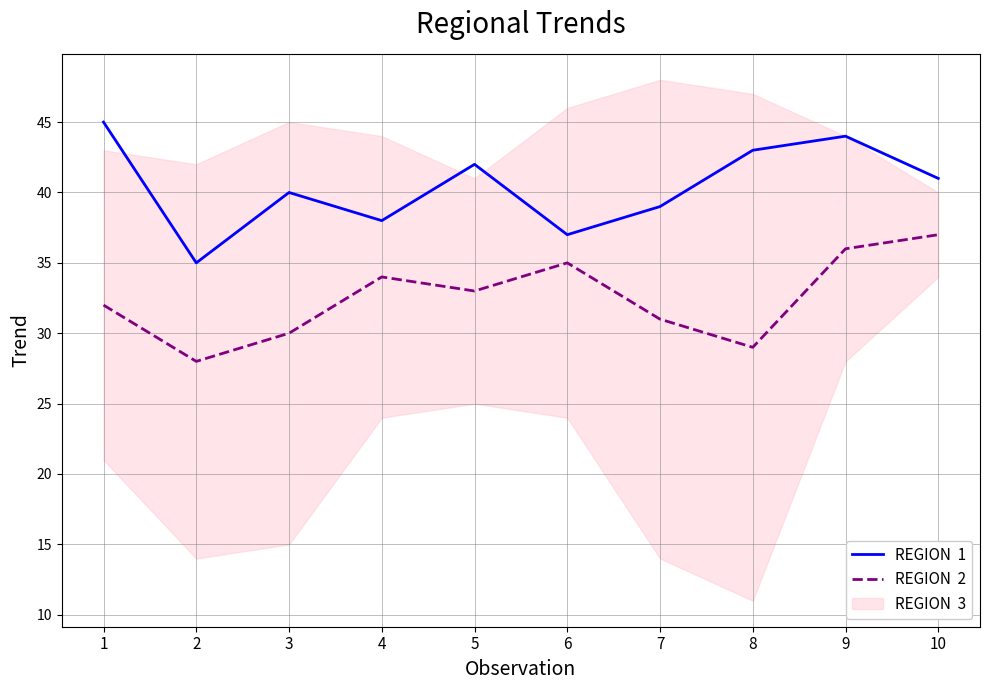

At which label does REGION  2 reach its minimum?

2